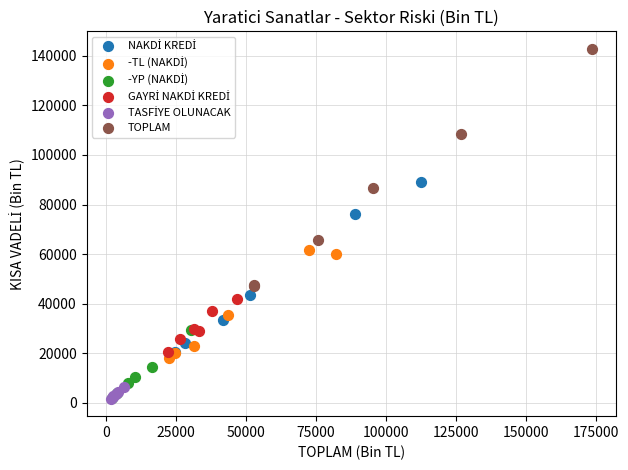

Which series has the largest Y range (max minus min)?

TOPLAM